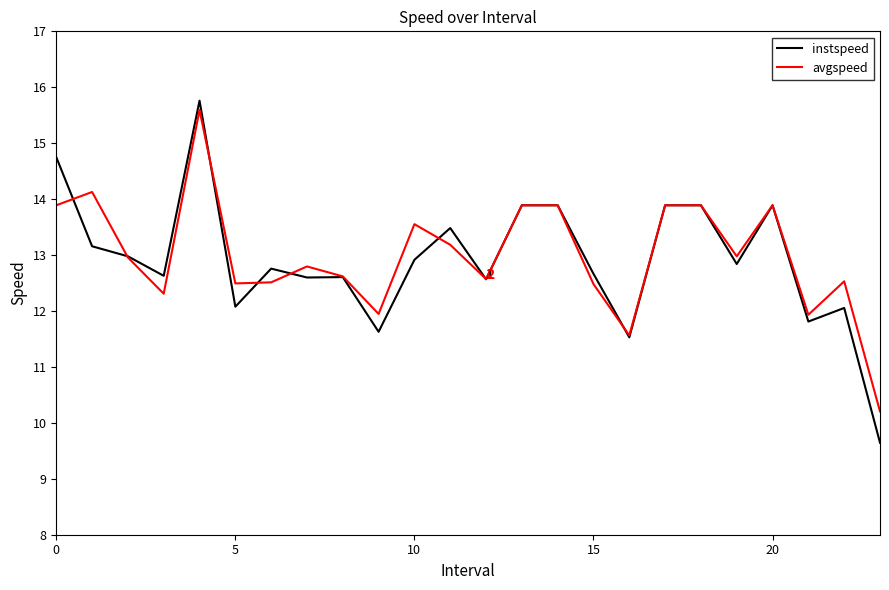

Which series has the widest spread of values?

instspeed